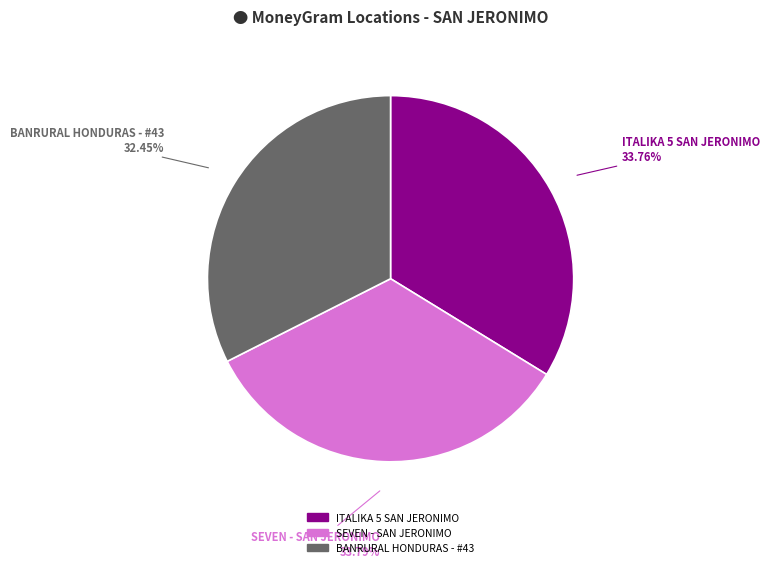

Which has a higher value, ITALIKA 5 SAN JERONIMO or BANRURAL HONDURAS - #43?

ITALIKA 5 SAN JERONIMO